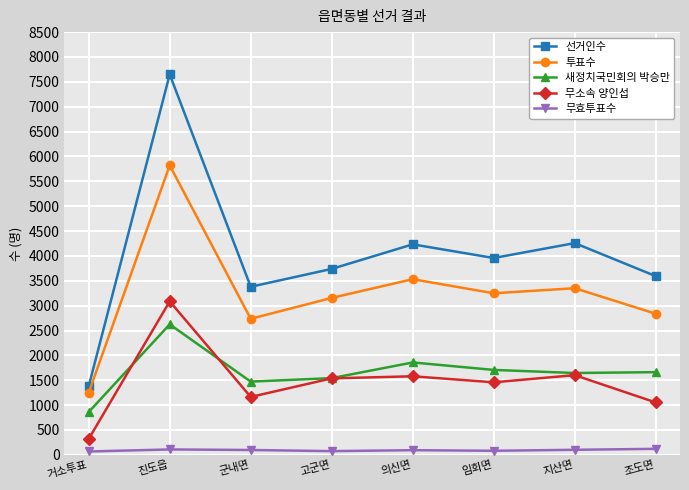

Rank the series by their maximum value, from lowest to highest.

무효투표수, 새정치국민회의 박승만, 무소속 양인섭, 투표수, 선거인수